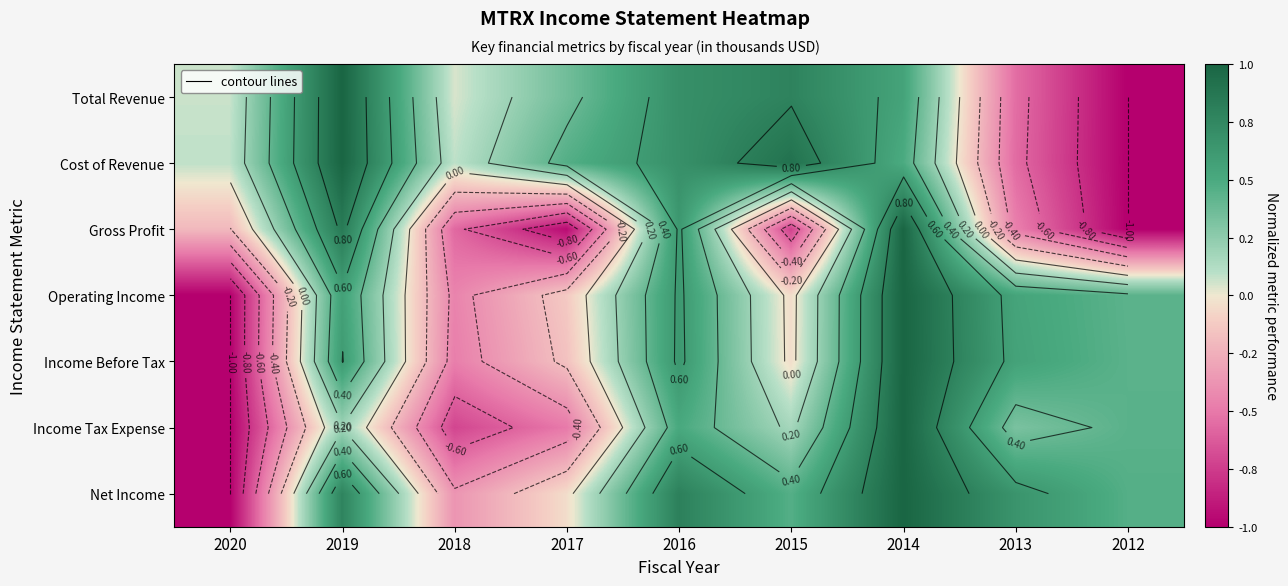

What is the average value of the Total Revenue series?

0.2